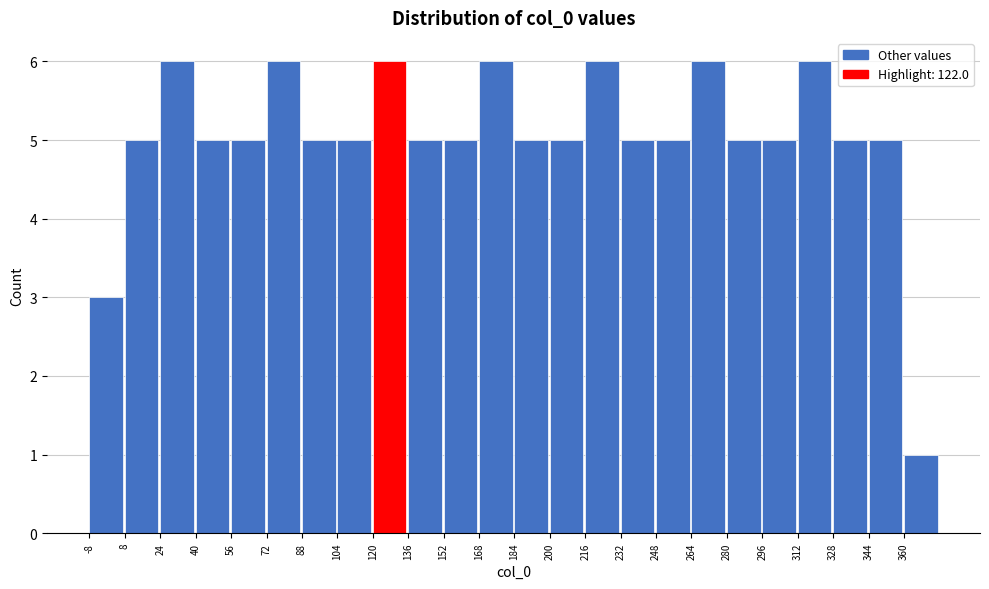

How tall is the bar that spans 136 to 152 on the x-axis? The values are not printed on the chart, so give them approximately, as read against the axis.

5